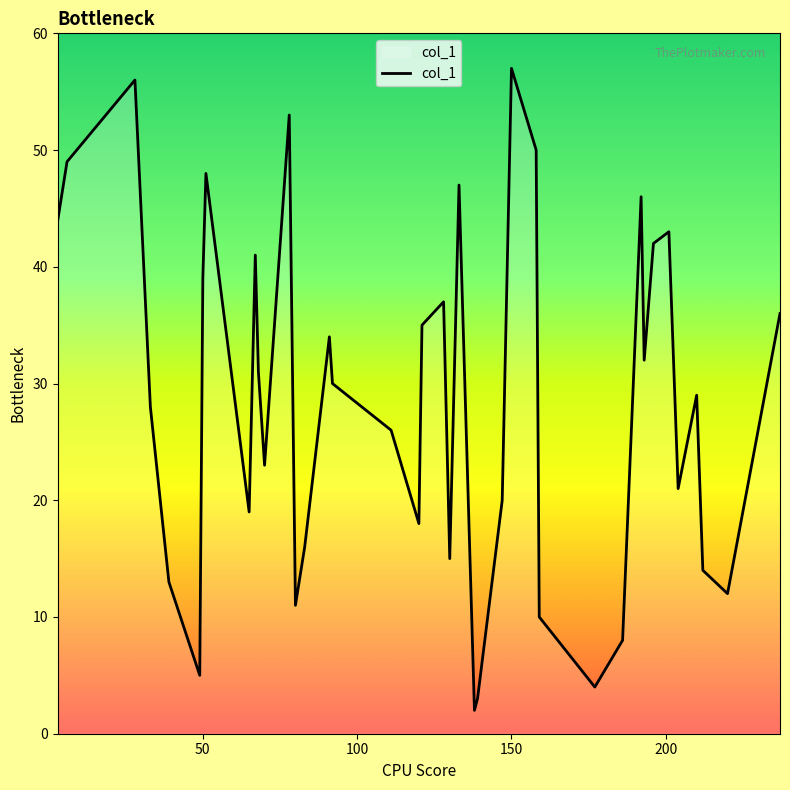

What is the difference between the maximum and minimum values?

55